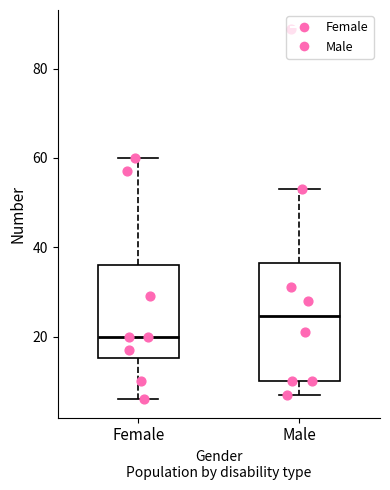

Reading left to right, transcribe this box plot: for each box, give where its median line is, the range the box spans, and where its two whiskers end, as read against the y-axis. The values are not printed on the chart, so give them approximately, as read against the axis.

Female: median 20, box 16 to 36, whiskers 6 to 60
Male: median 24, box 10 to 36, whiskers 8 to 54